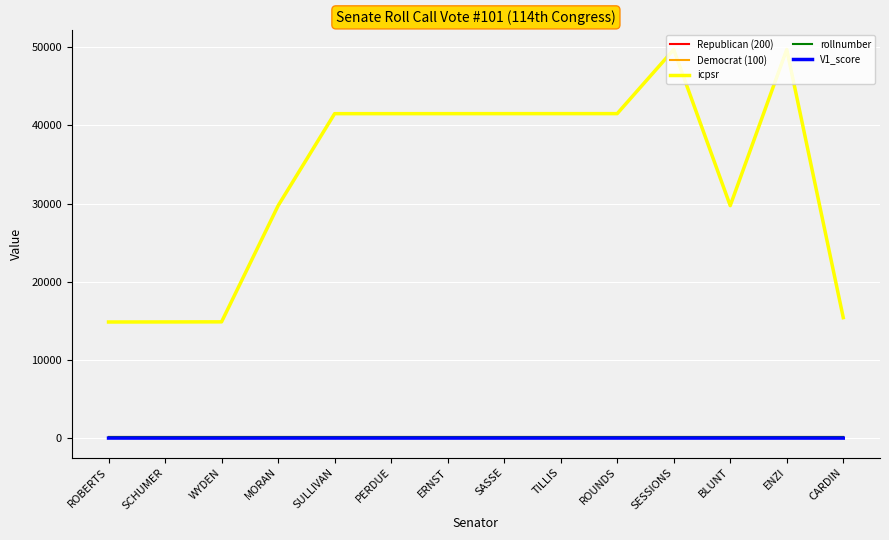

What is the difference between the maximum and minimum values in the V1_score series?

5